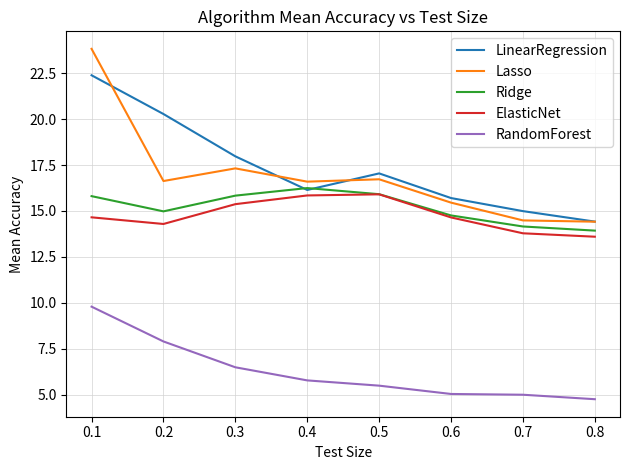

How many lines are shown in the chart?

5